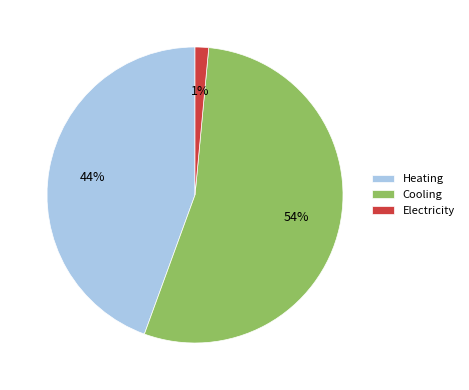

True or false: Cooling accounts for 67% of the total.

False